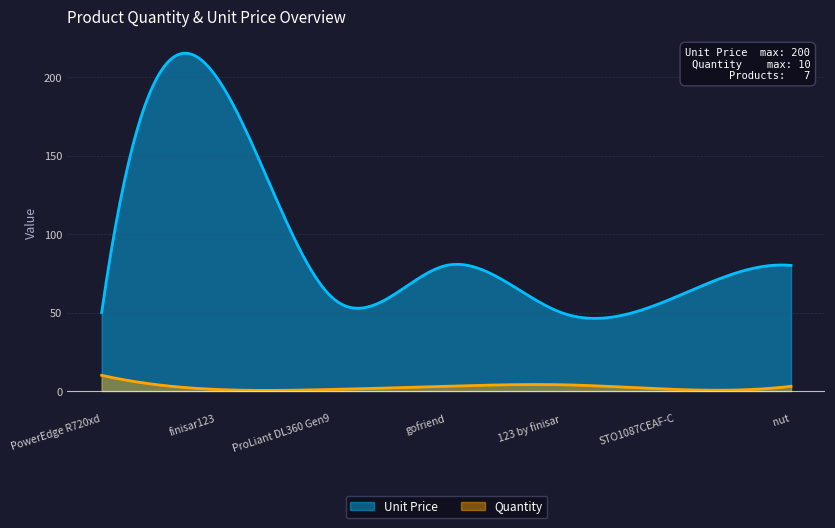

What is the label of the 6th point from the right?

finisar123